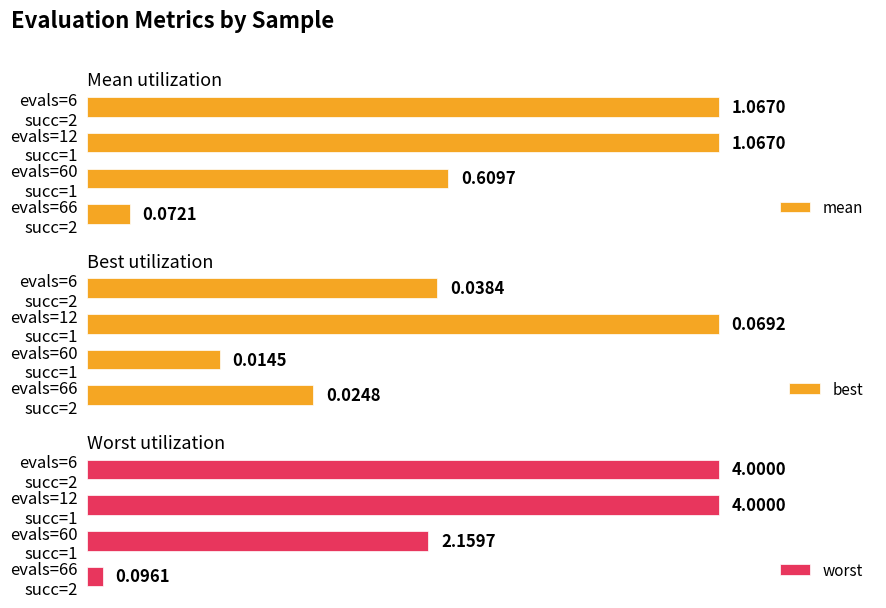

What is the difference between the highest and lowest values at evals=66 succ=2?

0.1